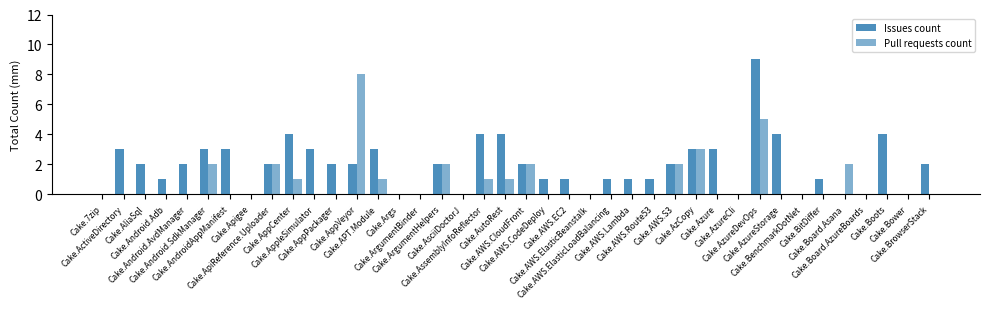

Reading right to left, extract all data points from this chart.

Issues count: 2	0	4	0	0	1	0	4	9	0	3	3	2	1	1	1	0	1	1	2	4	4	0	2	0	0	3	2	2	3	4	2	0	3	3	2	1	2	3	0
Pull requests count: 0	0	0	0	2	0	0	0	5	0	0	3	2	0	0	0	0	0	0	2	1	1	0	2	0	0	1	8	0	0	1	2	0	0	2	0	0	0	0	0